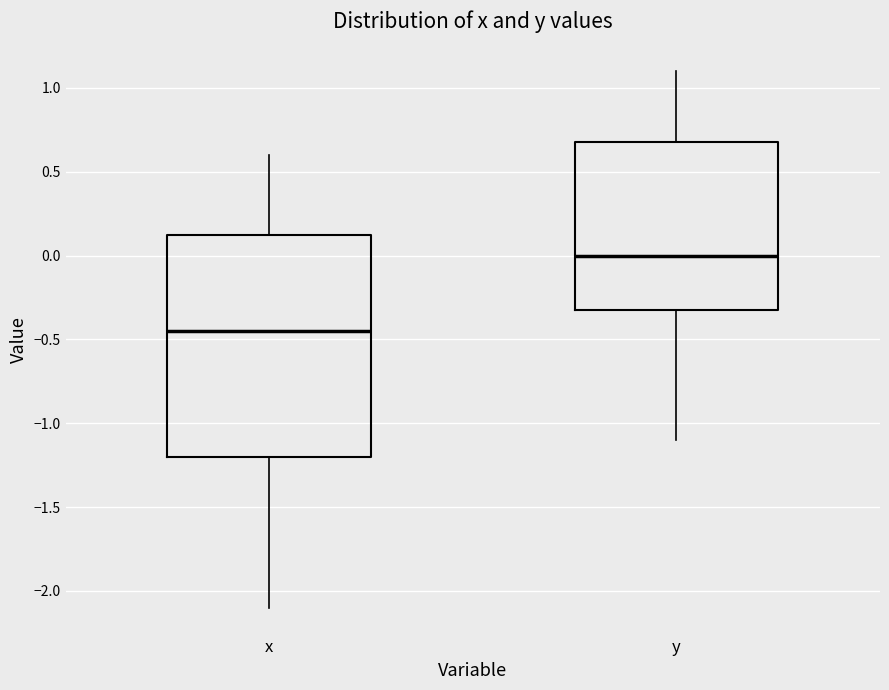

Where does the median line of the box for y sit on the y-axis? The values are not printed on the chart, so give them approximately, as read against the axis.

0.00